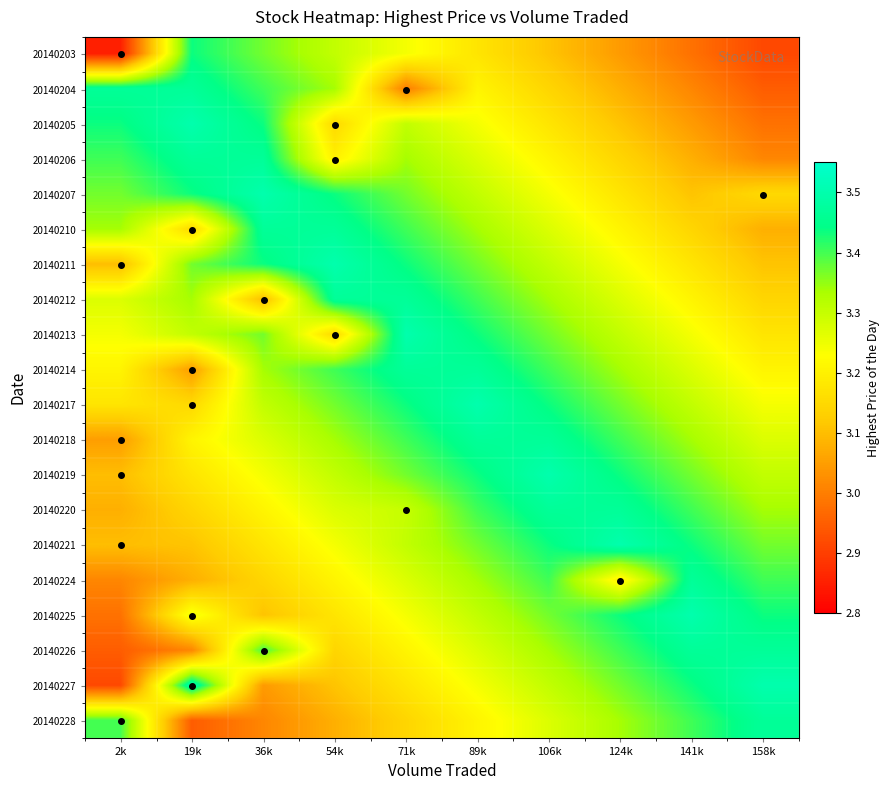

Reading left to right, extract all data points from this chart.

20140203: 2k=2.9	19k=3.4	36k=3.4	54k=3.3	71k=3.2	89k=3.2	106k=3.1	124k=3.0	141k=3.0	158k=2.9
20140204: 2k=3.5	19k=3.5	36k=3.4	54k=3.3	71k=3.0	89k=3.2	106k=3.1	124k=3.1	141k=3.0	158k=2.9
20140205: 2k=3.4	19k=3.5	36k=3.4	54k=3.1	71k=3.3	89k=3.2	106k=3.2	124k=3.1	141k=3.0	158k=3.0
20140206: 2k=3.4	19k=3.5	36k=3.5	54k=3.2	71k=3.3	89k=3.3	106k=3.2	124k=3.1	141k=3.1	158k=3.0
20140207: 2k=3.4	19k=3.4	36k=3.5	54k=3.4	71k=3.4	89k=3.3	106k=3.2	124k=3.2	141k=3.1	158k=3.1
20140210: 2k=3.3	19k=3.1	36k=3.5	54k=3.5	71k=3.4	89k=3.3	106k=3.3	124k=3.2	141k=3.1	158k=3.1
20140211: 2k=3.1	19k=3.4	36k=3.4	54k=3.5	71k=3.4	89k=3.4	106k=3.3	124k=3.2	141k=3.2	158k=3.1
20140212: 2k=3.3	19k=3.3	36k=3.1	54k=3.5	71k=3.5	89k=3.4	106k=3.3	124k=3.3	141k=3.2	158k=3.1
20140213: 2k=3.2	19k=3.3	36k=3.4	54k=3.1	71k=3.5	89k=3.4	106k=3.4	124k=3.3	141k=3.2	158k=3.2
20140214: 2k=3.2	19k=3.0	36k=3.3	54k=3.4	71k=3.5	89k=3.5	106k=3.4	124k=3.3	141k=3.3	158k=3.2
20140217: 2k=3.2	19k=3.1	36k=3.3	54k=3.4	71k=3.4	89k=3.5	106k=3.4	124k=3.4	141k=3.3	158k=3.2
20140218: 2k=3.0	19k=3.2	36k=3.3	54k=3.3	71k=3.4	89k=3.5	106k=3.5	124k=3.4	141k=3.3	158k=3.3
20140219: 2k=3.1	19k=3.2	36k=3.2	54k=3.3	71k=3.4	89k=3.4	106k=3.5	124k=3.4	141k=3.4	158k=3.3
20140220: 2k=3.1	19k=3.1	36k=3.2	54k=3.3	71k=3.3	89k=3.4	106k=3.5	124k=3.5	141k=3.4	158k=3.3
20140221: 2k=3.1	19k=3.1	36k=3.2	54k=3.2	71k=3.3	89k=3.4	106k=3.4	124k=3.5	141k=3.4	158k=3.4
20140224: 2k=3.0	19k=3.1	36k=3.1	54k=3.2	71k=3.3	89k=3.3	106k=3.4	124k=3.2	141k=3.5	158k=3.4
20140225: 2k=3.0	19k=3.2	36k=3.1	54k=3.2	71k=3.2	89k=3.3	106k=3.4	124k=3.4	141k=3.5	158k=3.4
20140226: 2k=2.9	19k=3.0	36k=3.4	54k=3.1	71k=3.2	89k=3.3	106k=3.3	124k=3.4	141k=3.5	158k=3.5
20140227: 2k=2.9	19k=3.5	36k=3.0	54k=3.1	71k=3.2	89k=3.2	106k=3.3	124k=3.4	141k=3.4	158k=3.5
20140228: 2k=3.4	19k=2.9	36k=3.0	54k=3.1	71k=3.1	89k=3.2	106k=3.3	124k=3.3	141k=3.4	158k=3.5